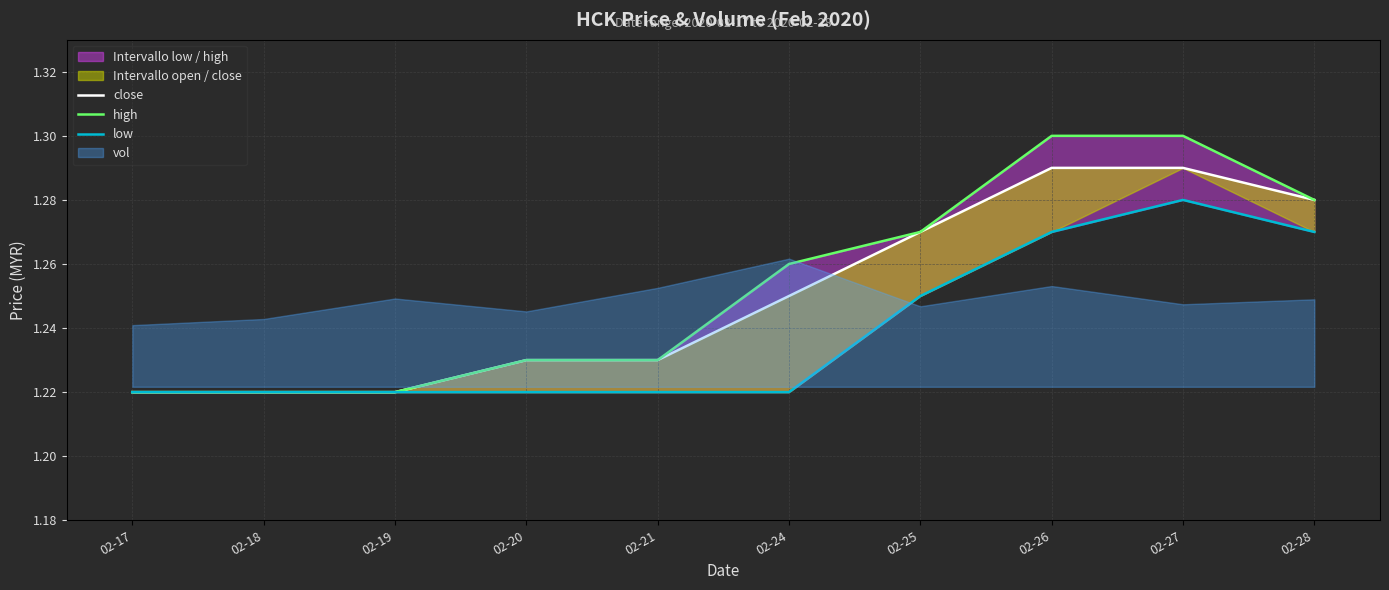

The low series shows 0.6 at 02-20. True or false?

False